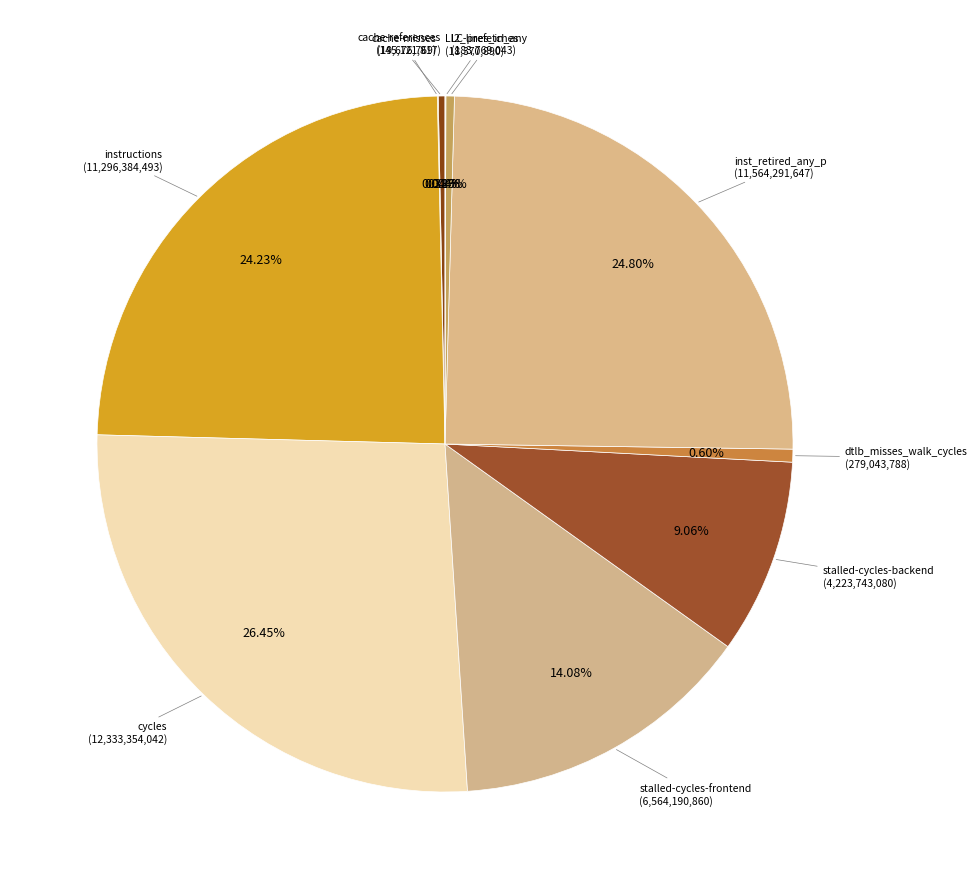

To the nearest percent, what is the difference between the largest and smallest slice percentages?

26%